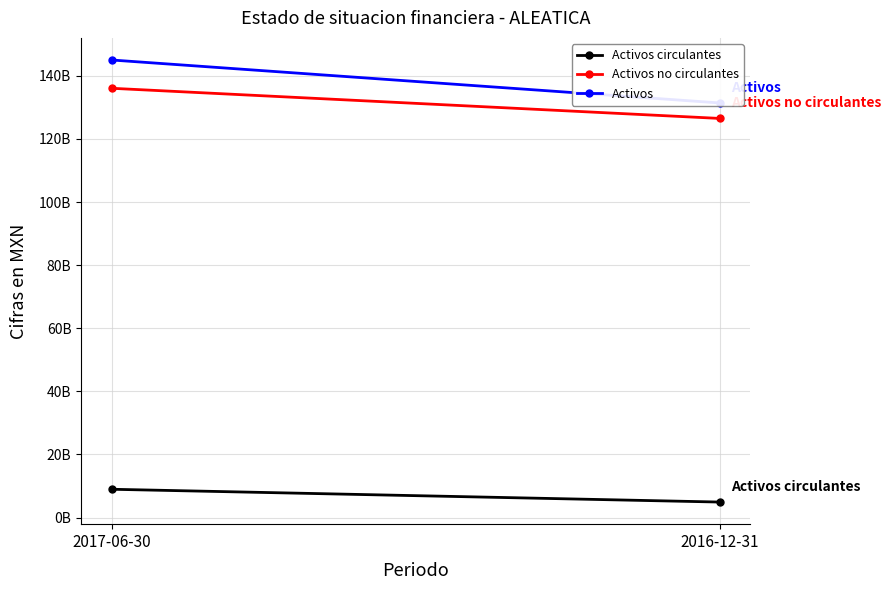

Between 2017-06-30 and 2016-12-31, which series saw the biggest shift?

Activos